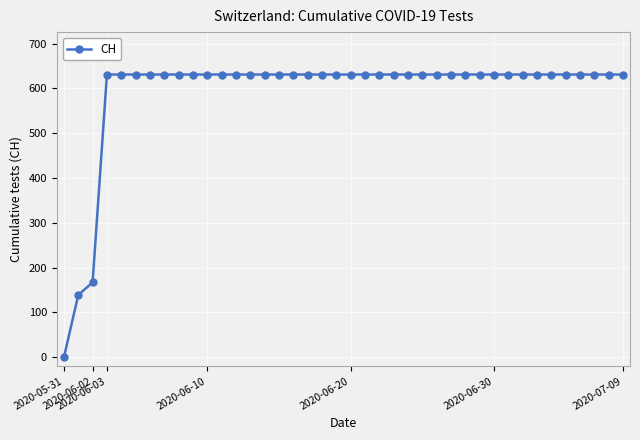

How many positive values are there?

39